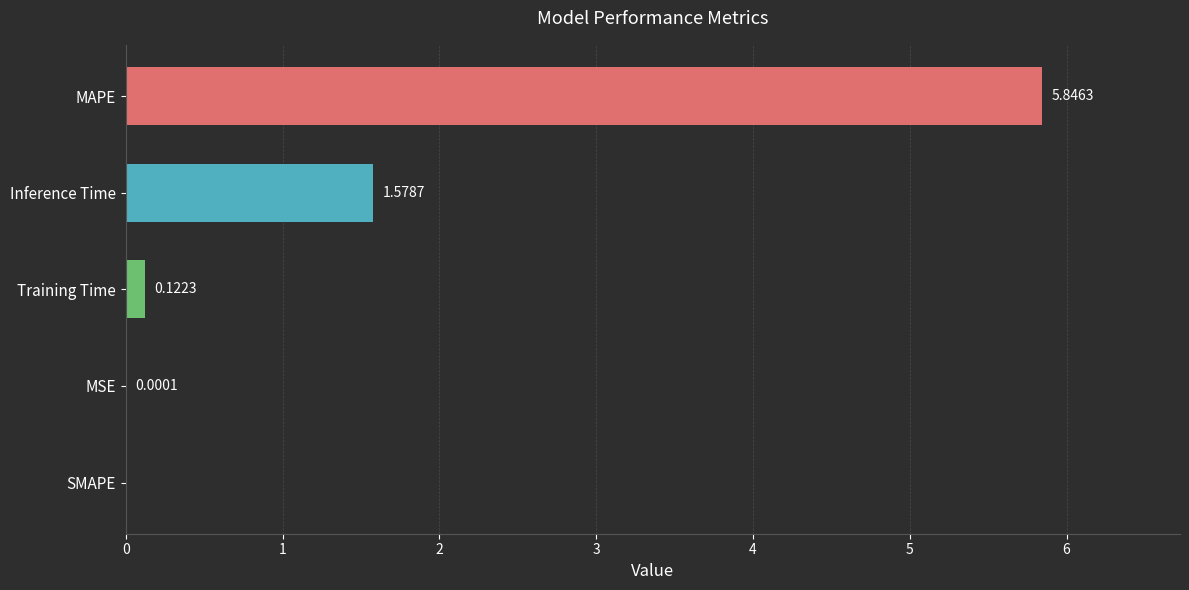

What is the change in value from SMAPE to MAPE?

+5.8